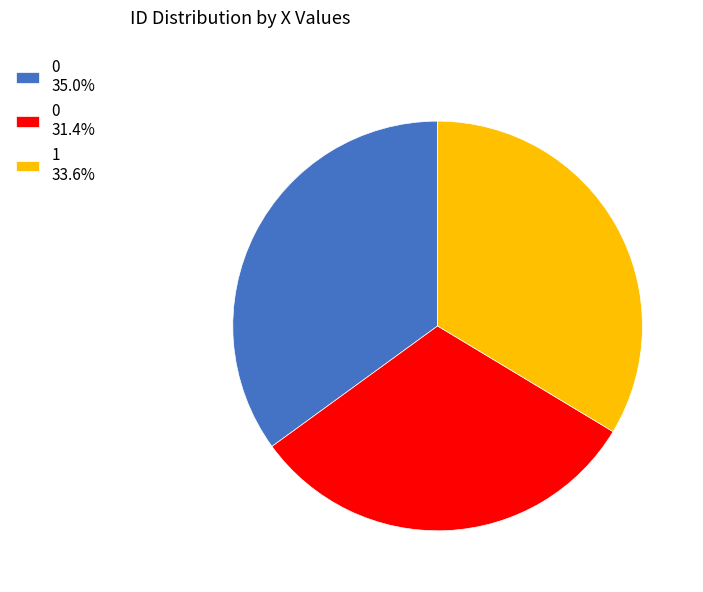

How many slices are in this pie chart?

3